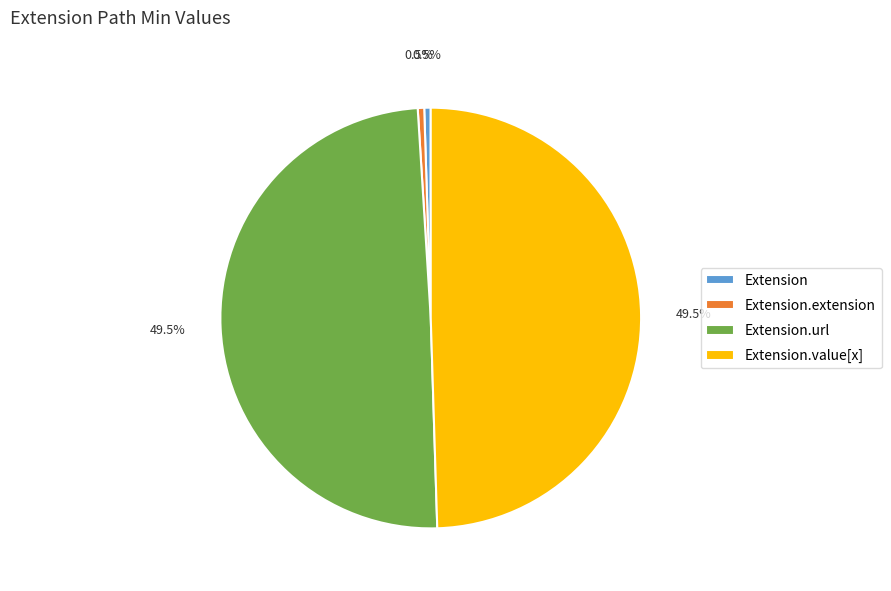

What percentage is the Extension.value[x] slice, to the nearest percent?

50%